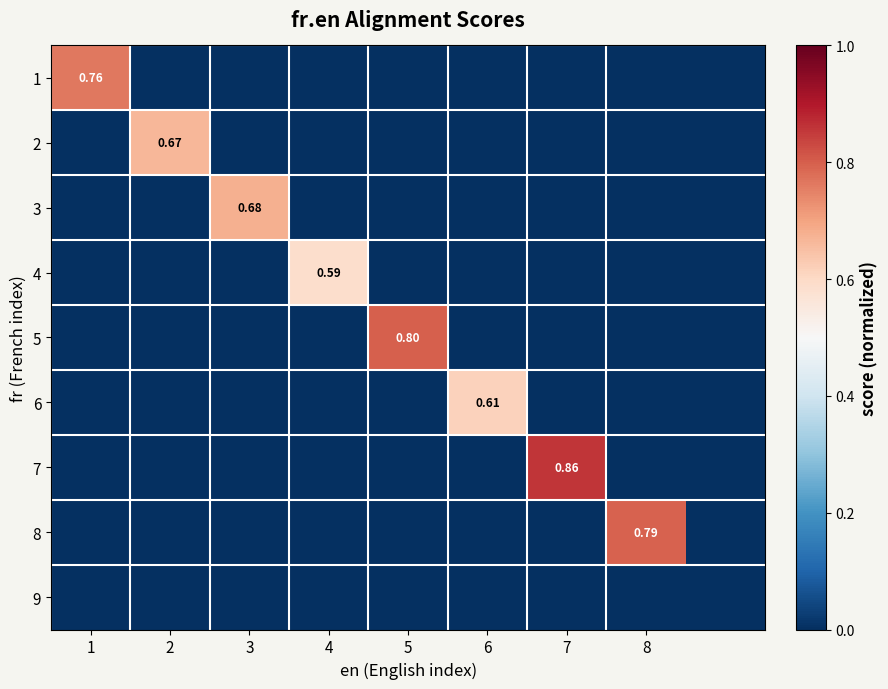

How many values in 8 are above zero?

1